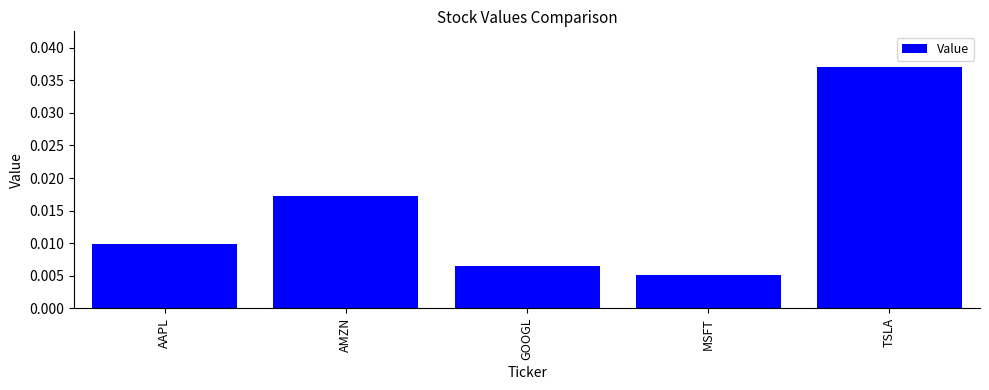

At which label is the value closest to 0?

MSFT